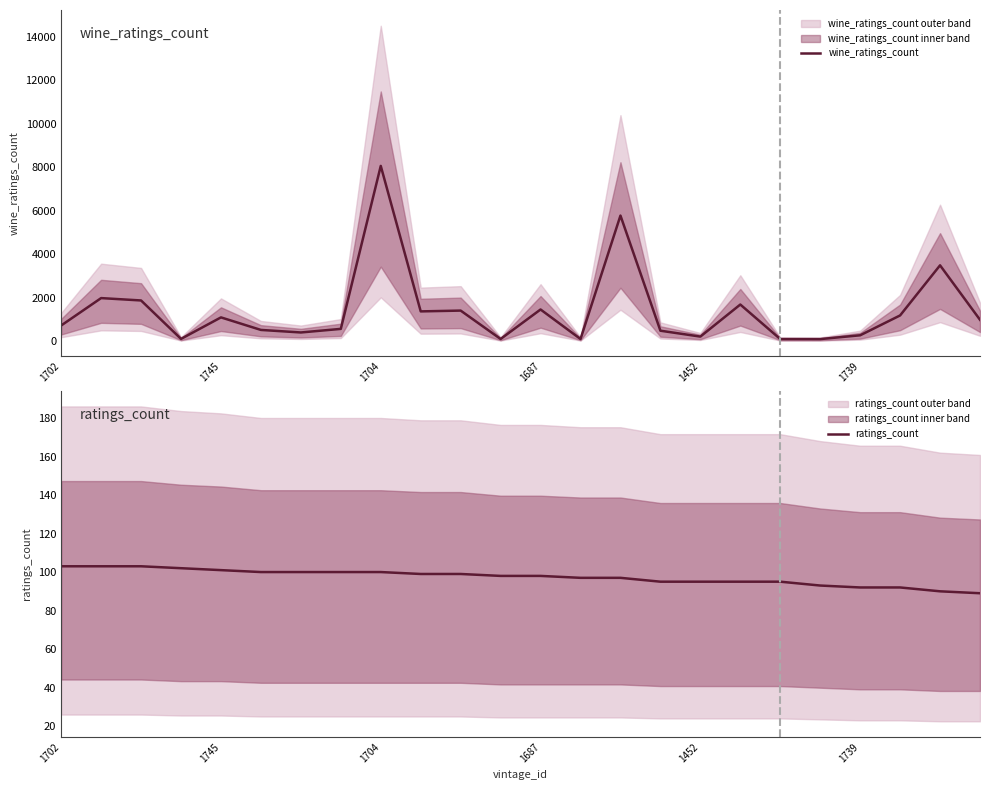

At which label does wine_ratings_count reach its peak?

1704